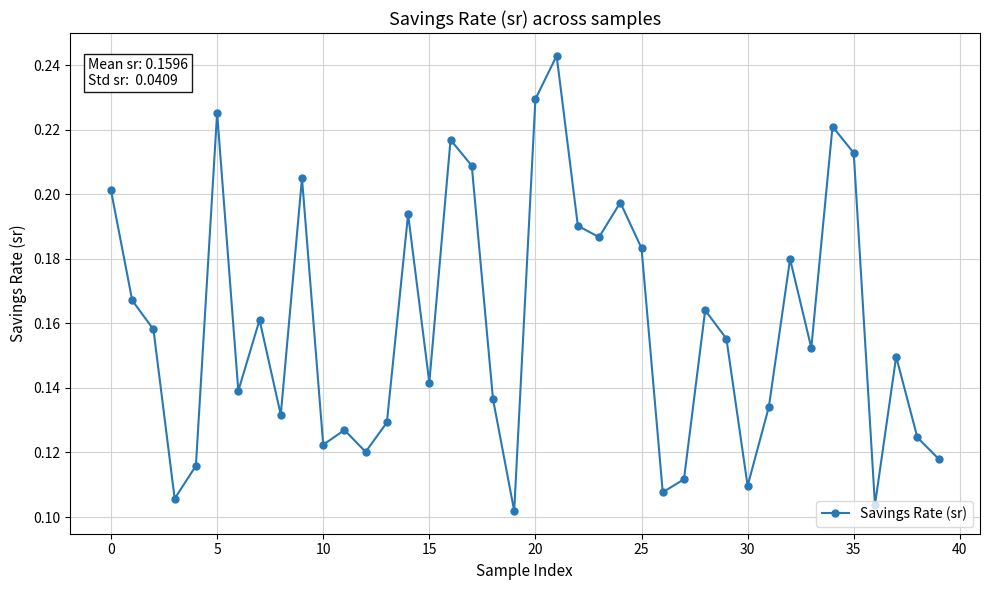

Count the values in the range 0 to 1.

40